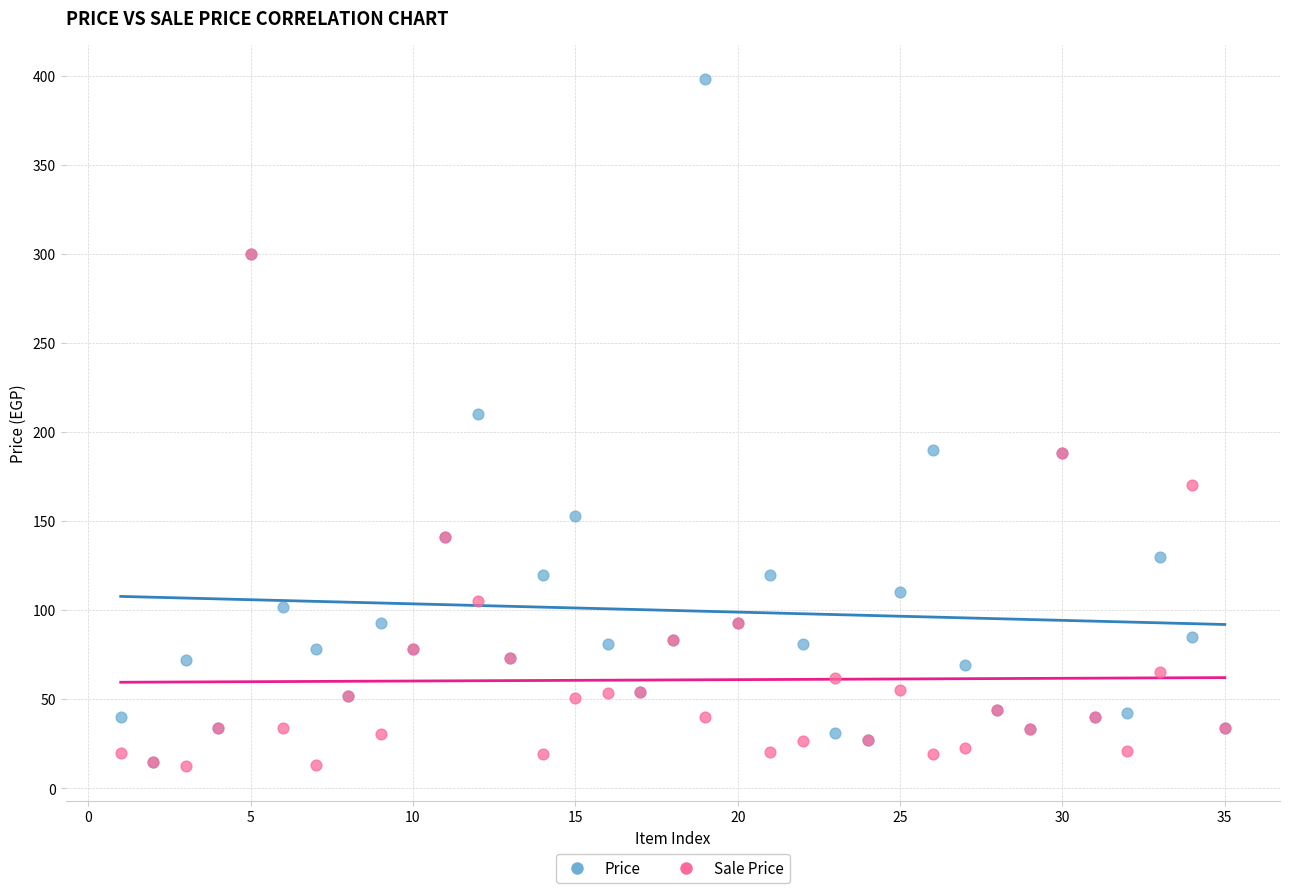

Which series has the largest Y range (max minus min)?

Price